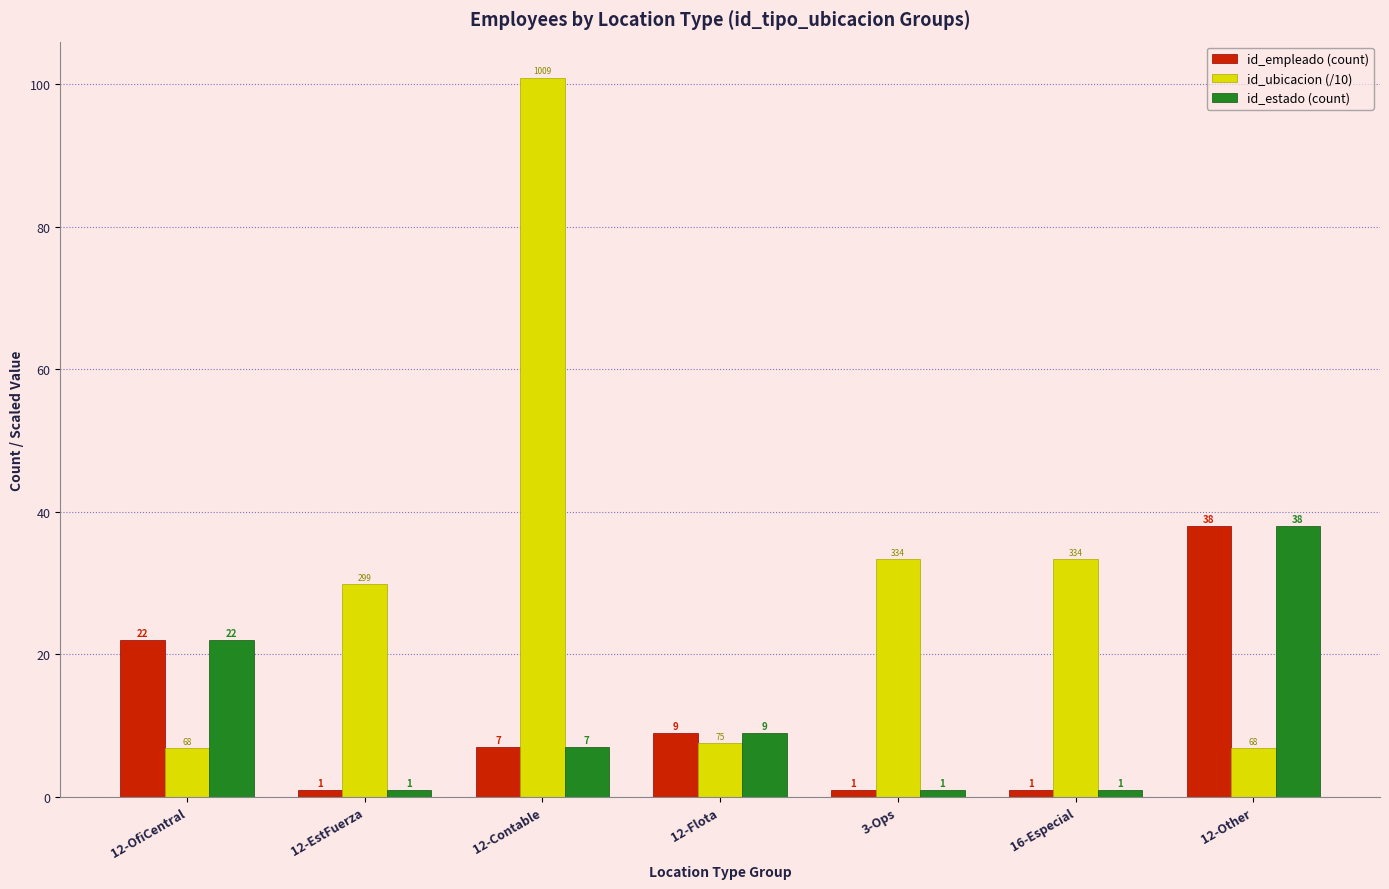

At which category does the chart reach its peak across all series?

12-Contable